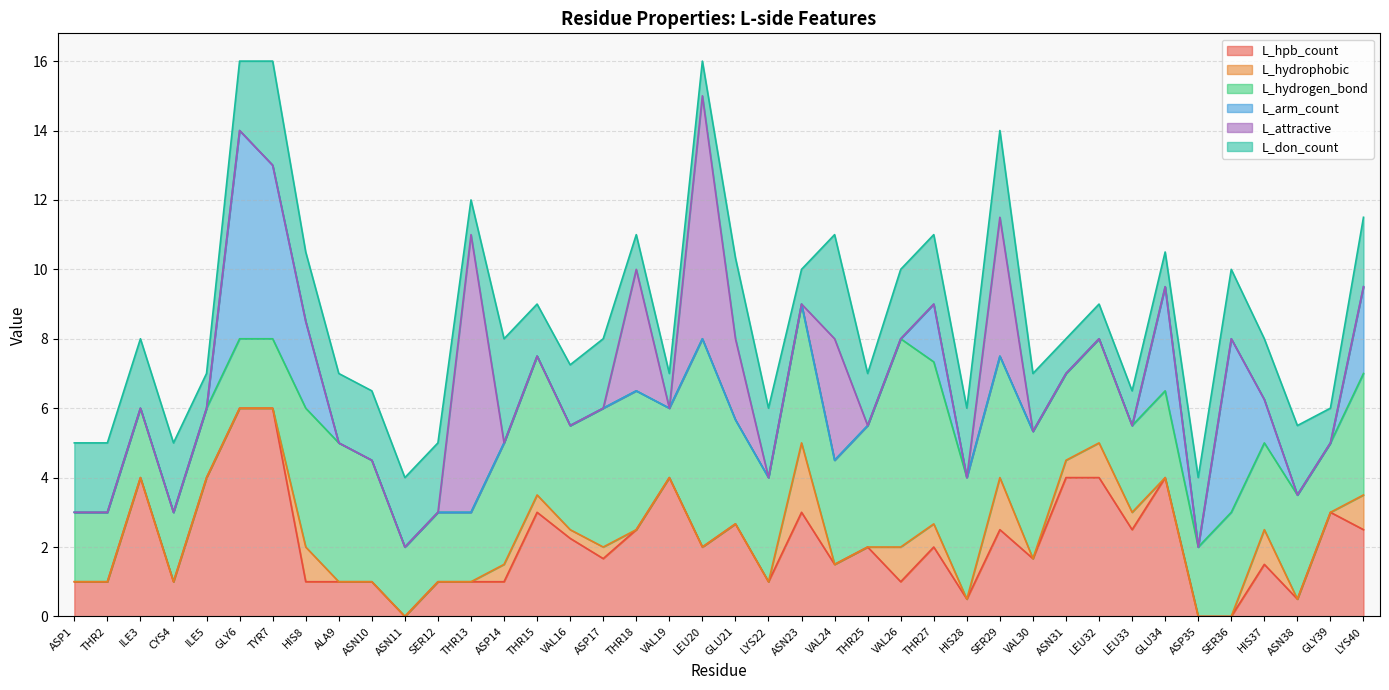

What are all the series names shown in the legend?

L_hpb_count, L_hydrophobic, L_hydrogen_bond, L_arm_count, L_attractive, L_don_count